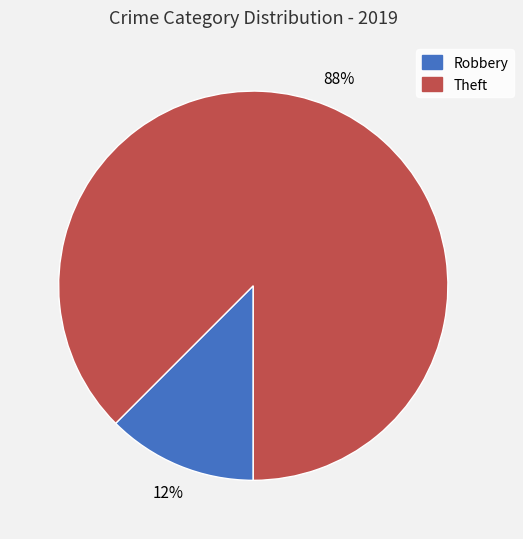

True or false: Theft accounts for 88% of the total.

True